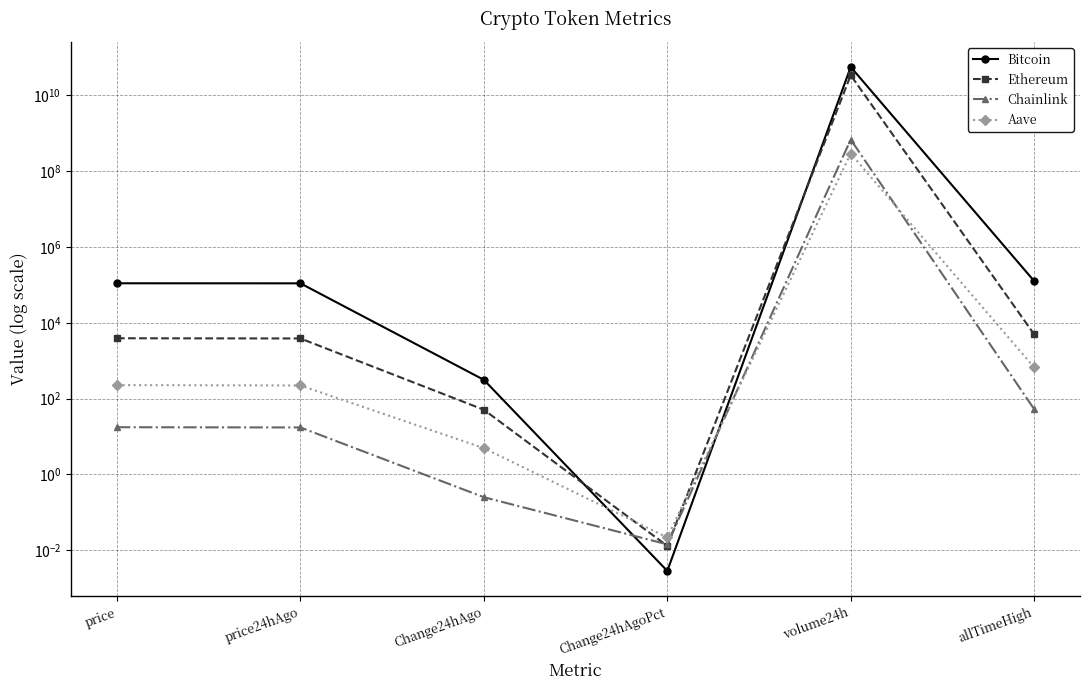

Does the chart have visible grid lines?

Yes